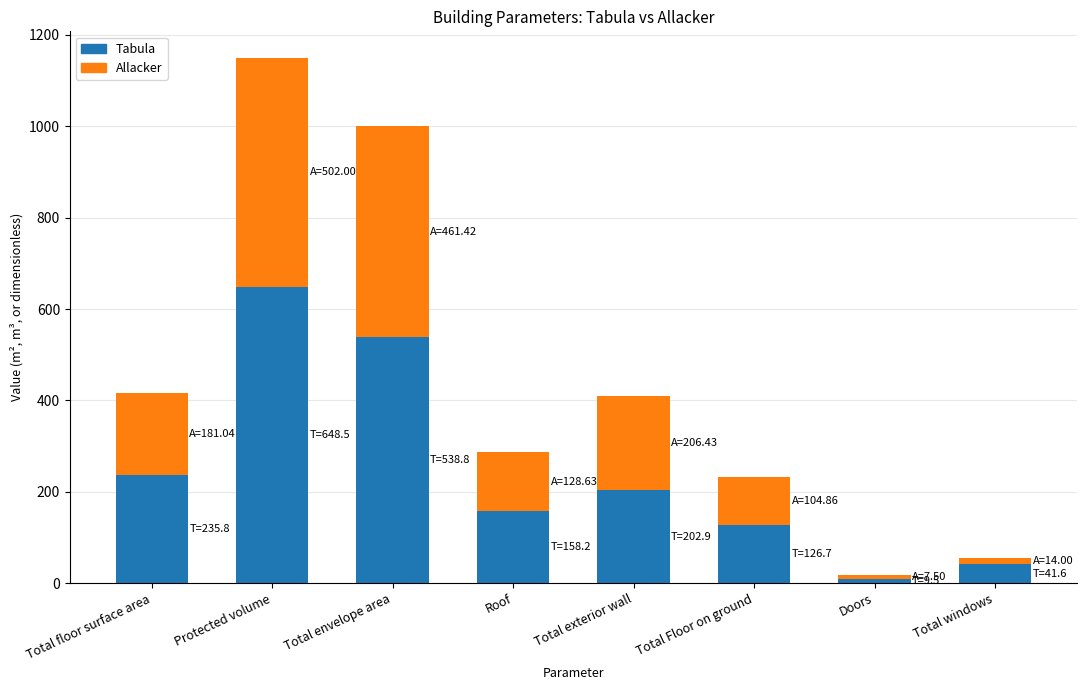

At which label is Tabula closest to 329?

Total floor surface area